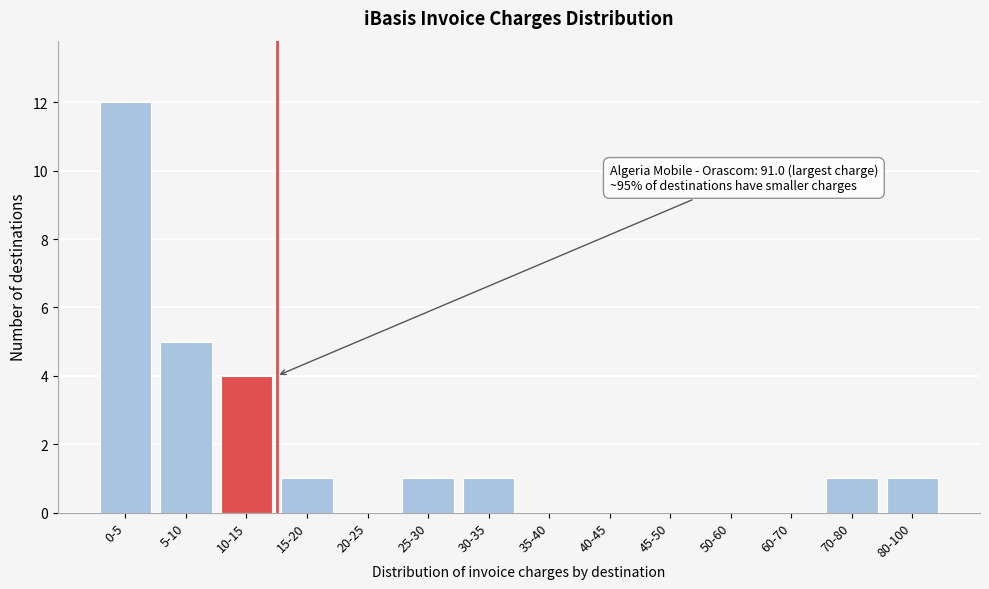

Reading left to right, what are all the values shown in this chart?

0-5=12	5-10=5	10-15=4	15-20=1	20-25=0	25-30=1	30-35=1	35-40=0	40-45=0	45-50=0	50-60=0	60-70=0	70-80=1	80-100=1